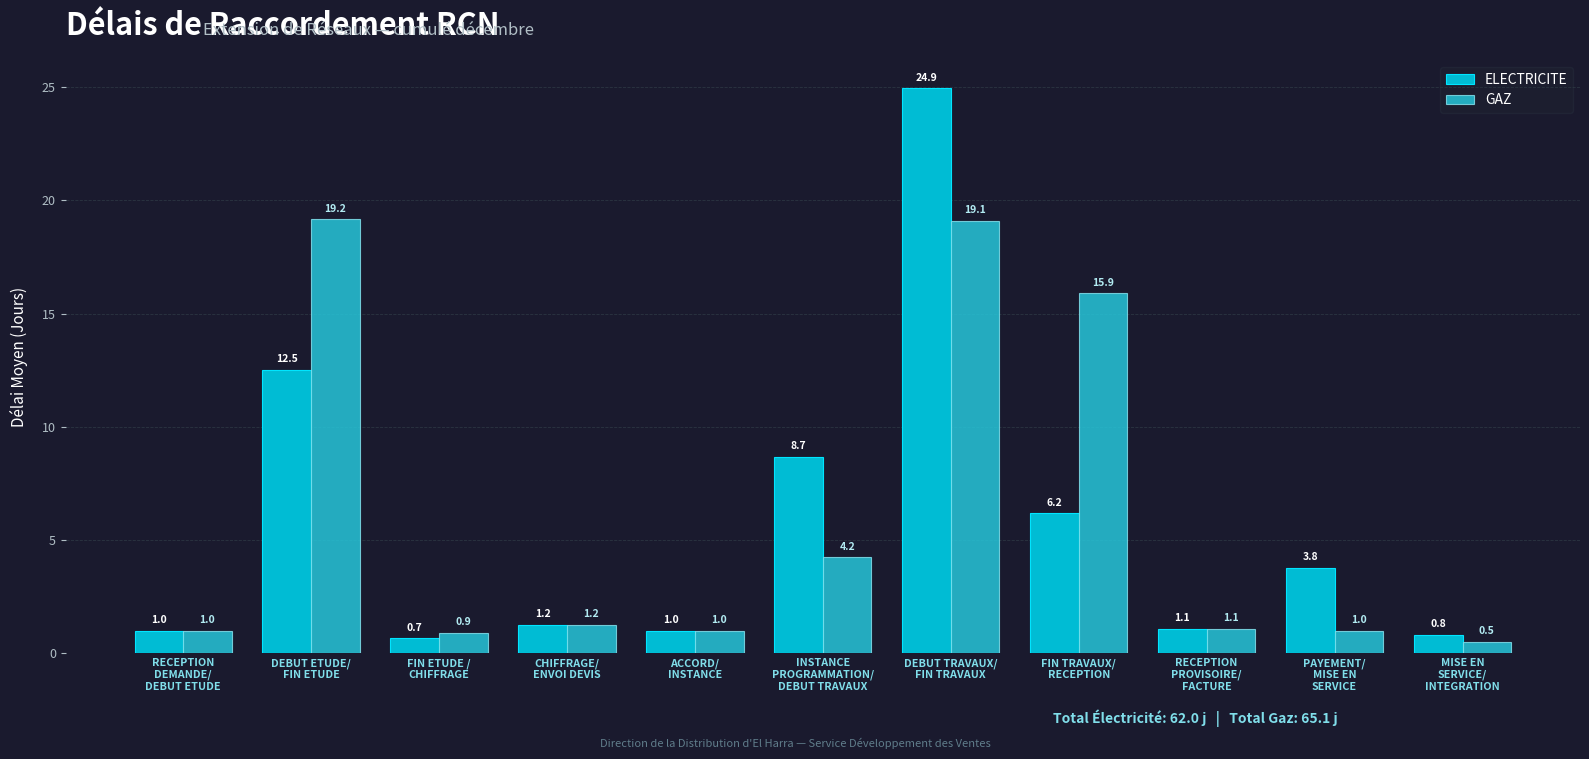

The value of GAZ at DEBUT TRAVAUX/
FIN TRAVAUX is 7.9. True or false?

False